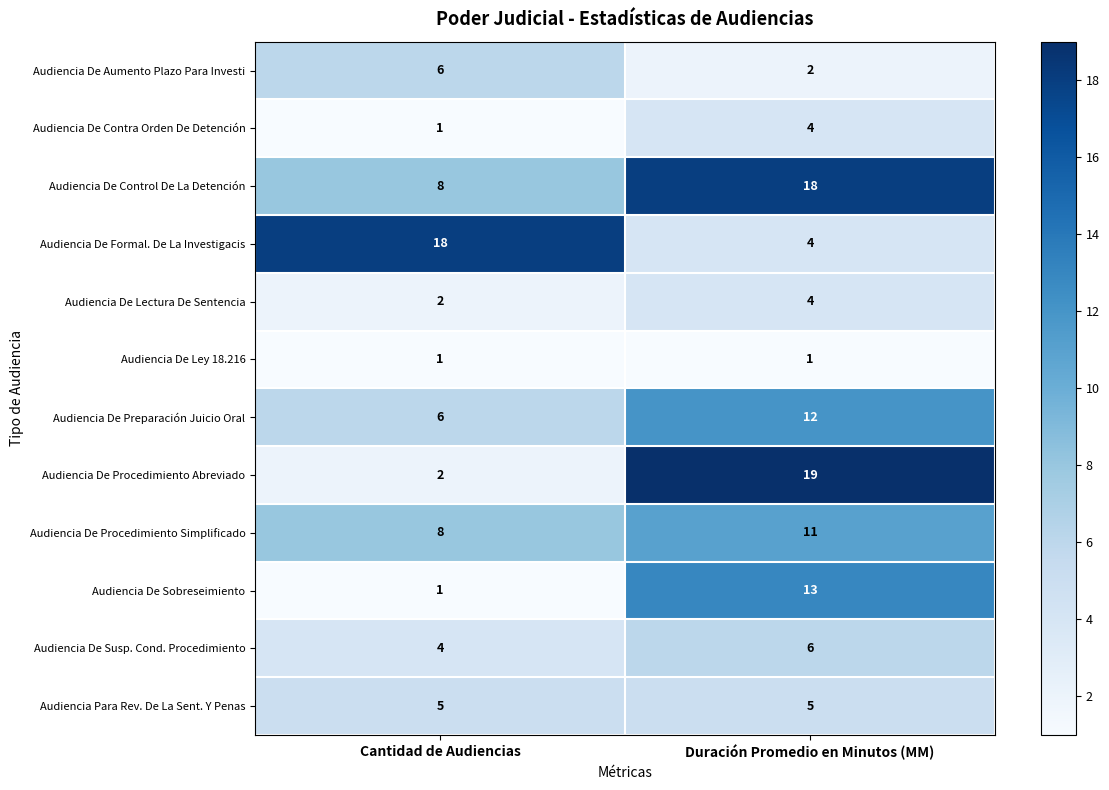

True or false: Audiencia De Aumento Plazo Para Investi has a value of 6 at Cantidad de Audiencias.

True